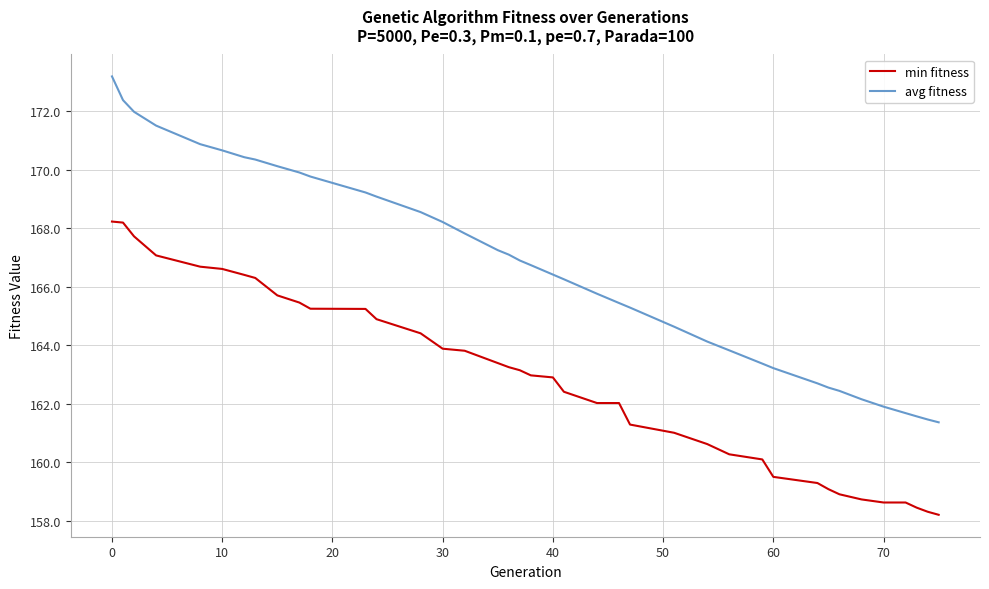

Which series has the largest range (max minus min)?

avg fitness